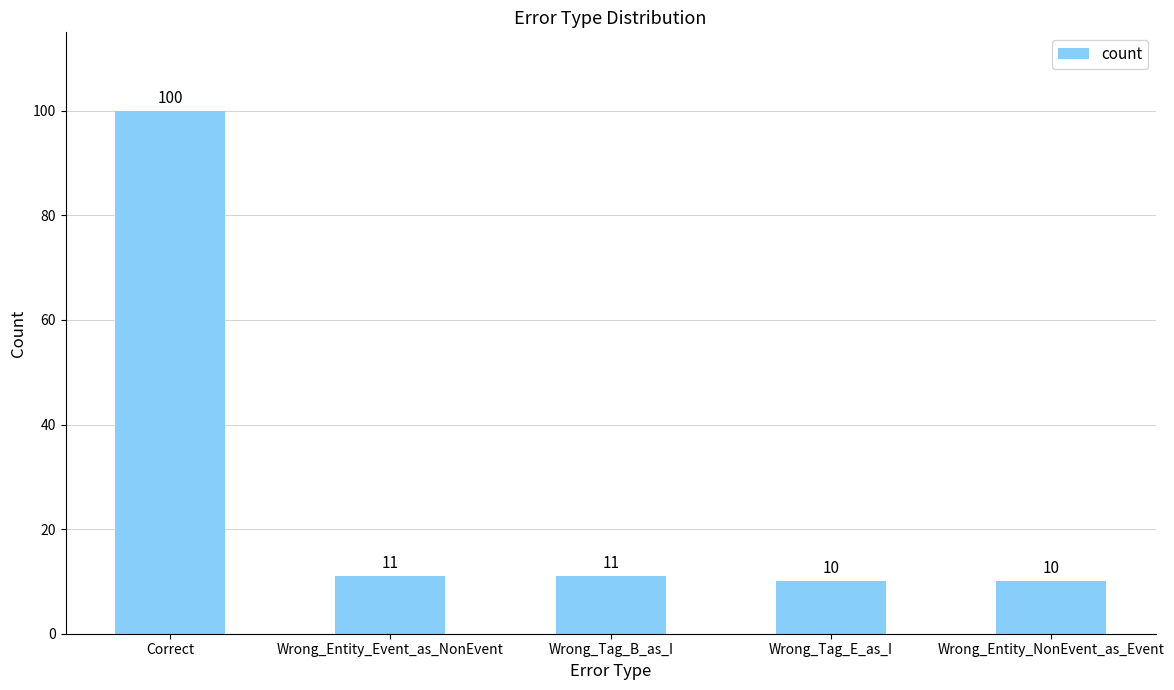

What position from the left is Wrong_Tag_B_as_I?

3